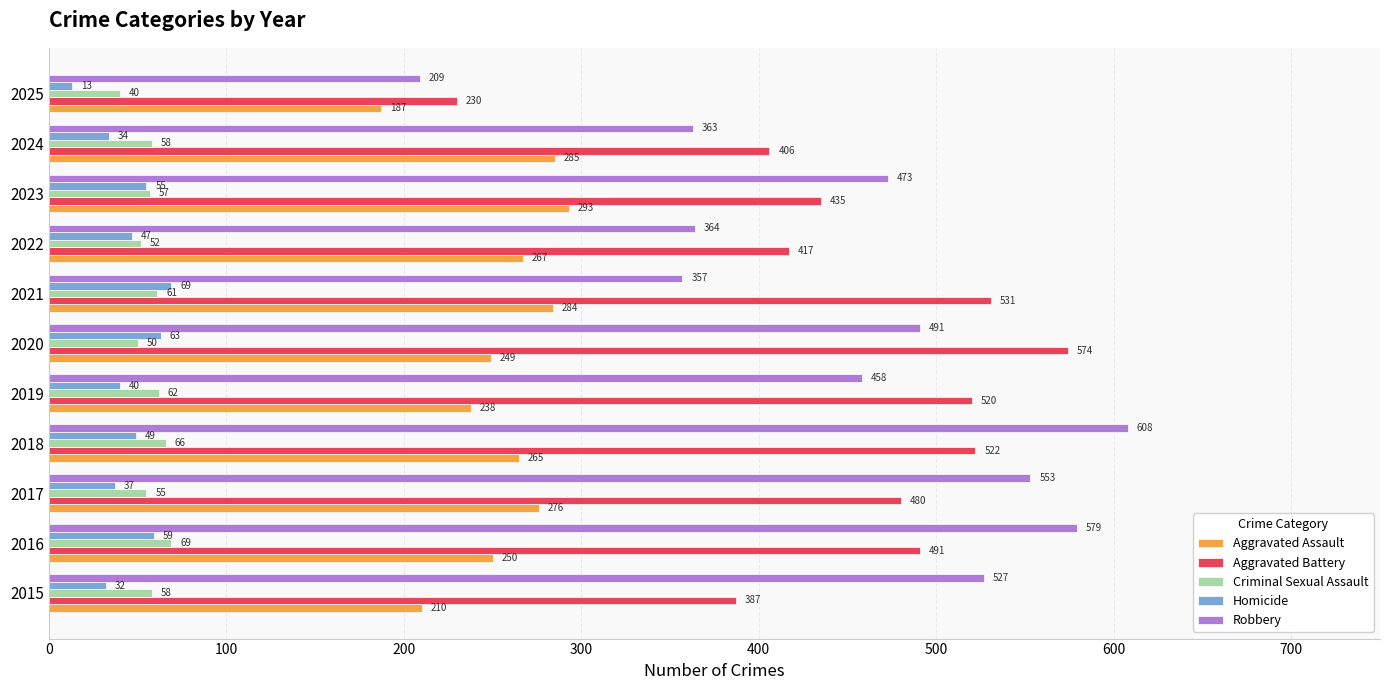

The value of Aggravated Battery at 2023 is 435. True or false?

True